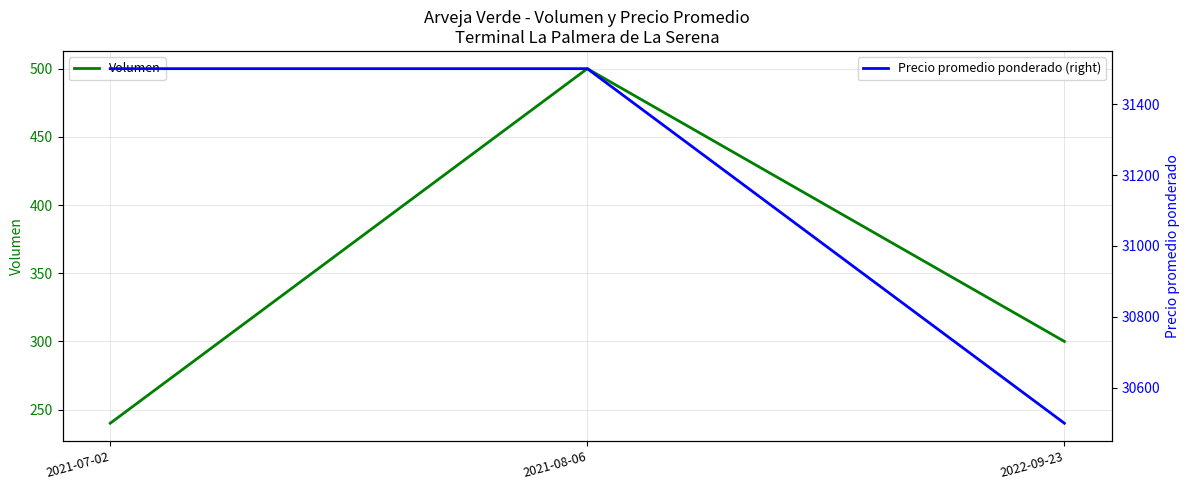

How many Precio promedio ponderado (right) values are between 30500 and 31500?

3